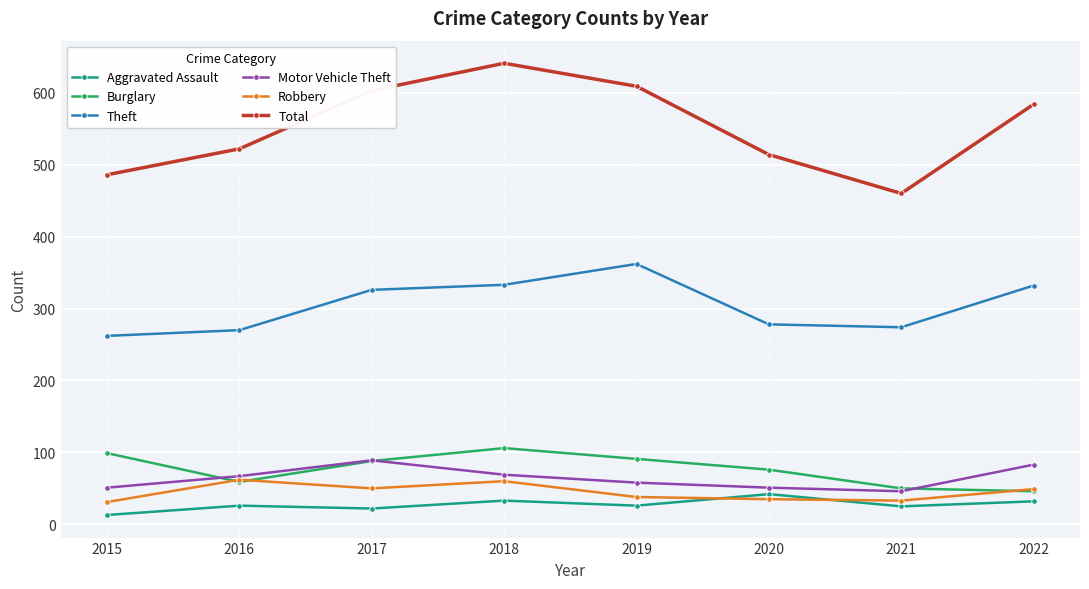

How many series are shown in this chart?

6